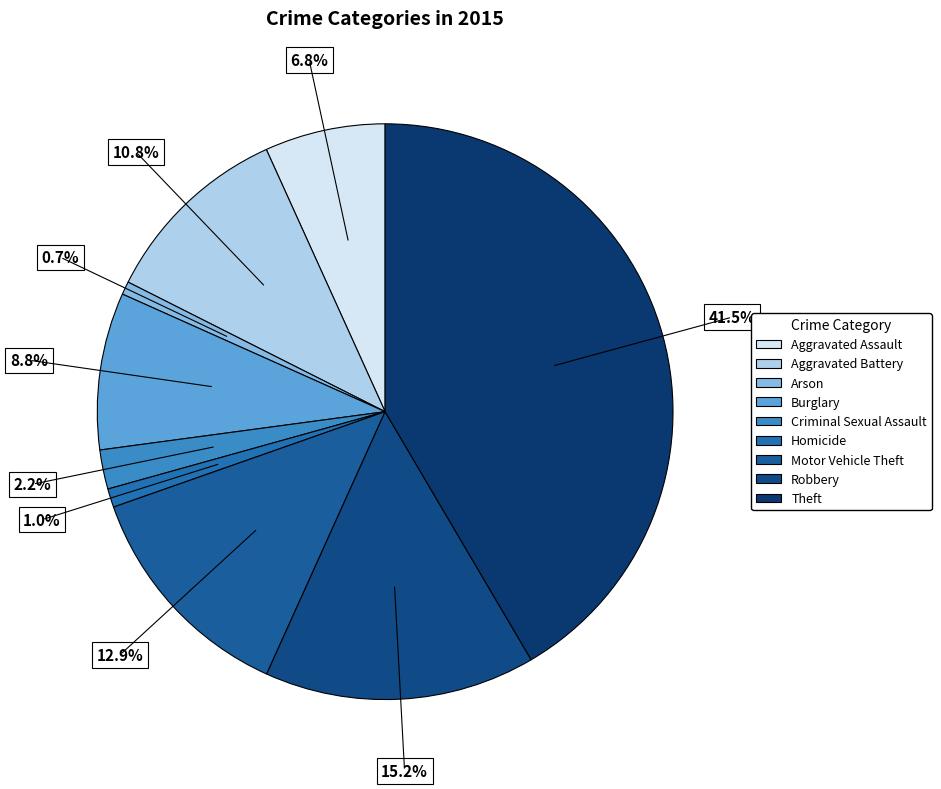

To the nearest percent, what is the combined percentage of Burglary and Homicide?

10%